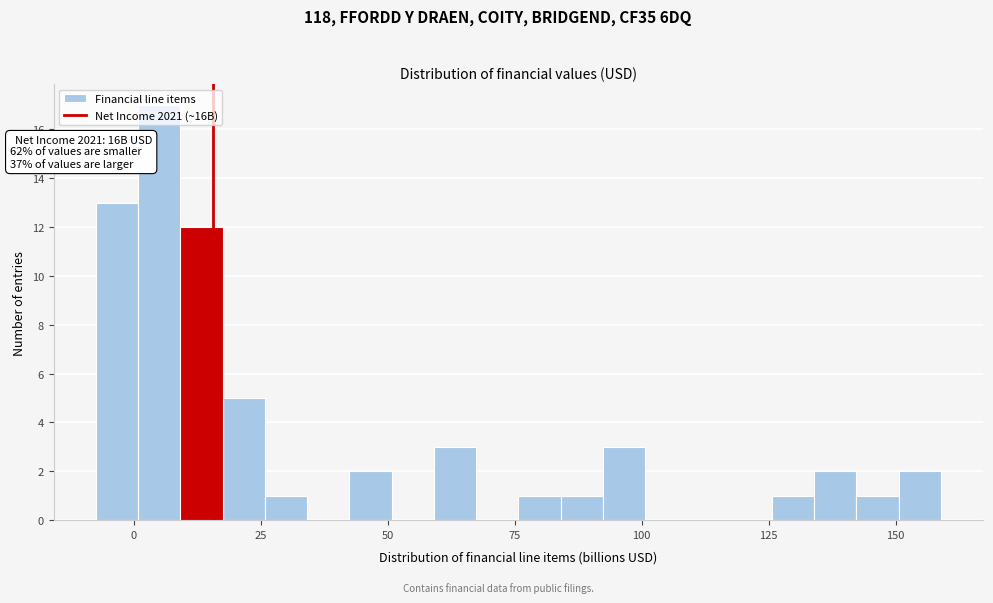

Read against the x-axis, roughly where is the centre of the tallest bar?

5